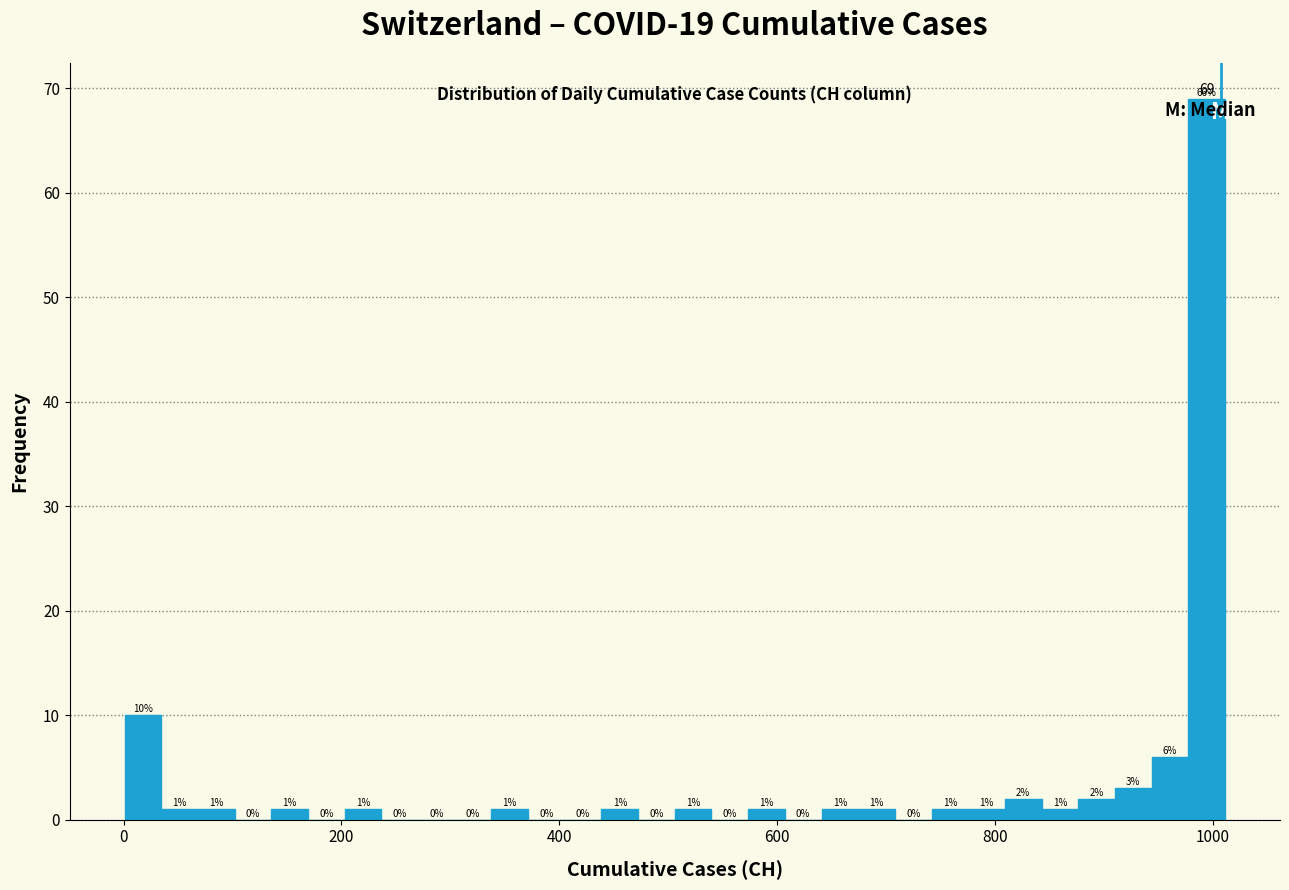

Read against the x-axis, roughly where is the centre of the tallest bar?

1000